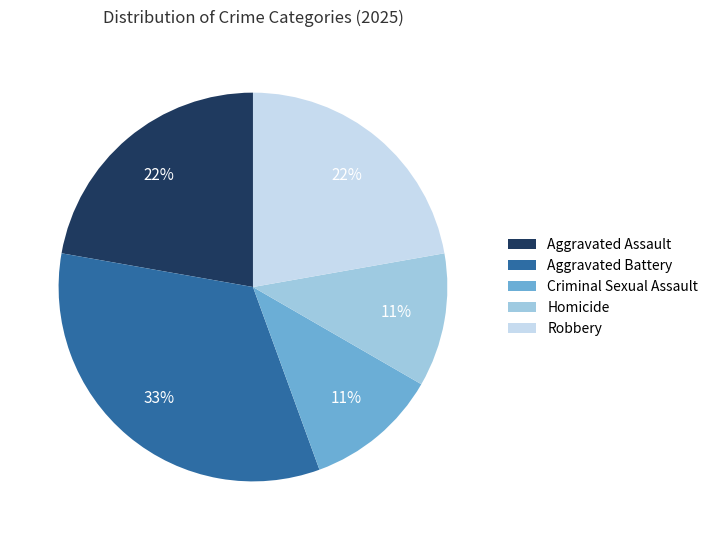

Is the sum of Robbery and Criminal Sexual Assault greater than half?

No